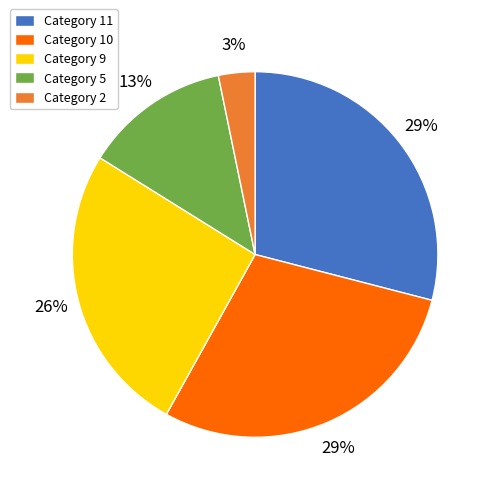

Is the sum of Category 5 and Category 10 greater than half?

No